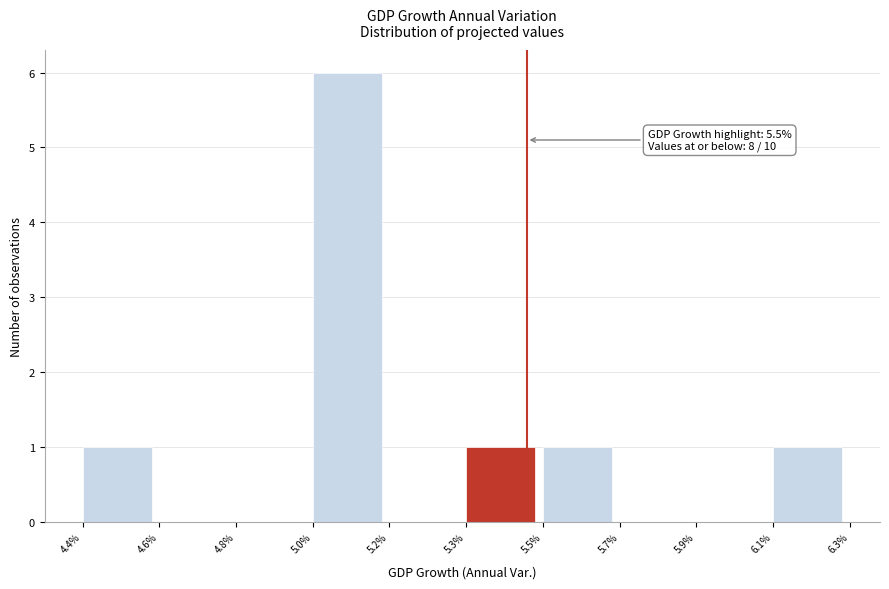

Reading left to right, extract all data points from this chart.

4.4%=1	4.6%=0	4.8%=0	5.0%=6	5.2%=0	5.3%=1	5.5%=1	5.7%=0	5.9%=0	6.1%=1